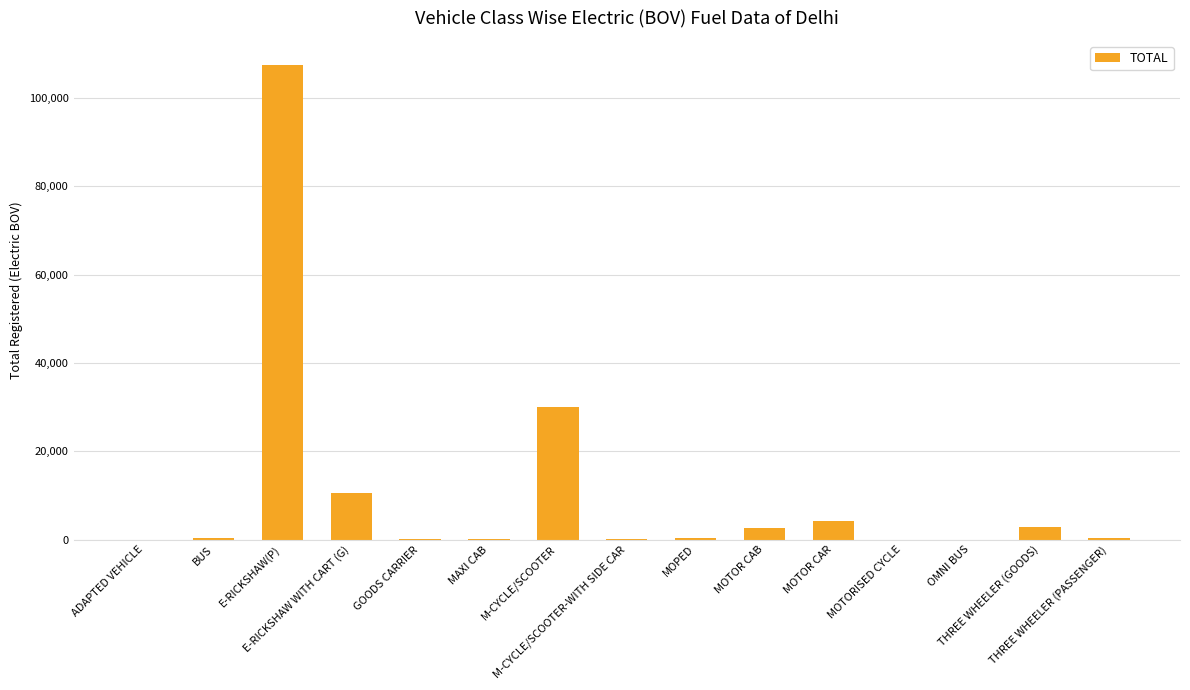

What is the maximum value shown in the chart?

107542